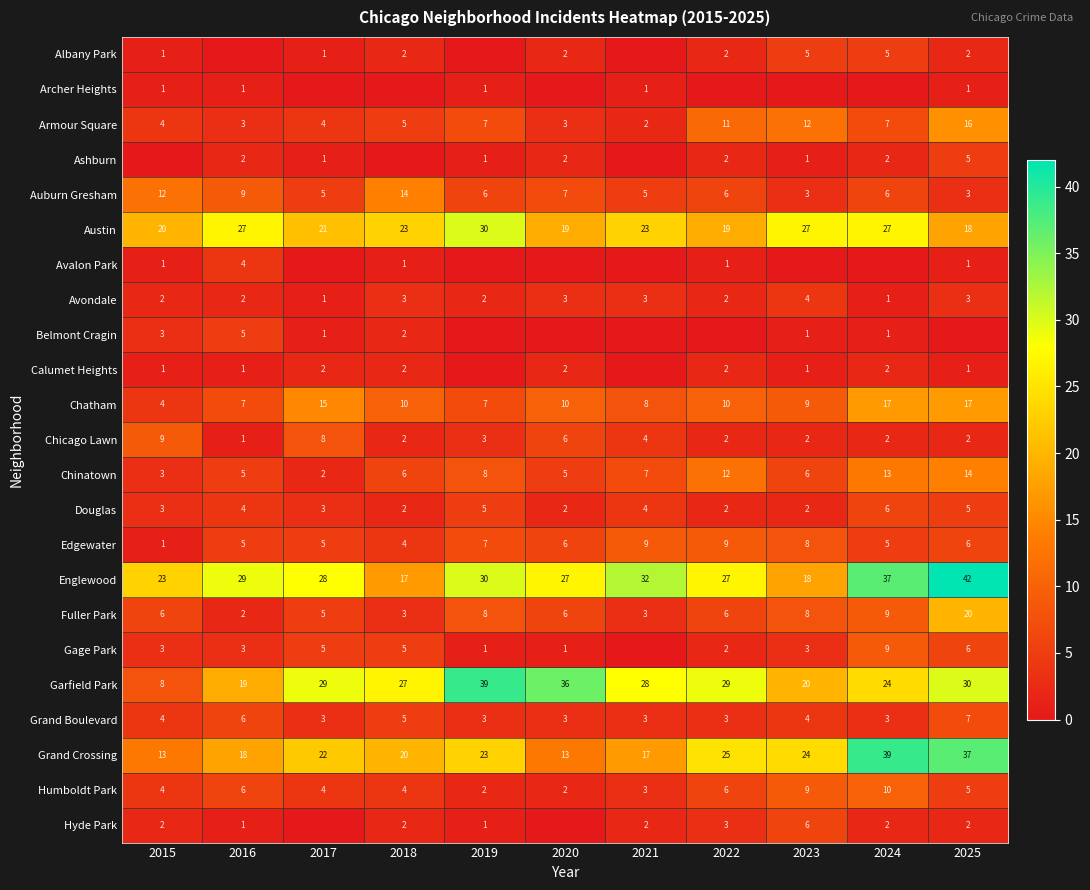

What is the difference between the maximum and minimum values in the Grand Boulevard series?

4